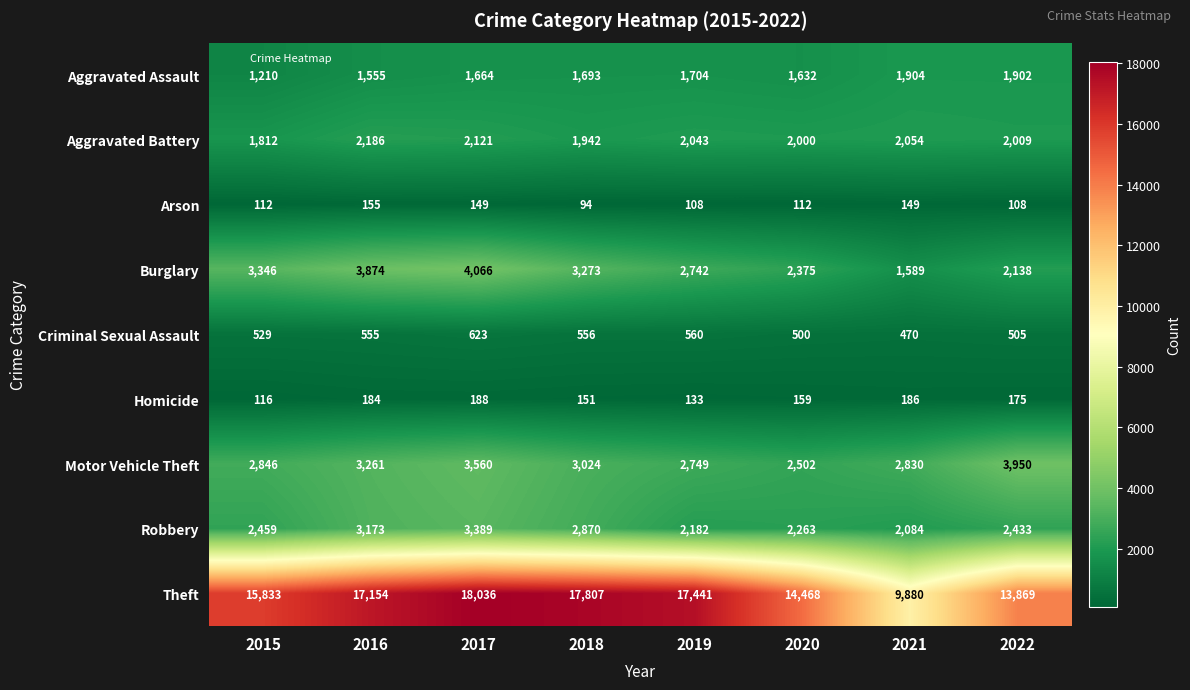

List the series in order of their peak value, lowest first.

Arson, Homicide, Criminal Sexual Assault, Aggravated Assault, Aggravated Battery, Robbery, Motor Vehicle Theft, Burglary, Theft